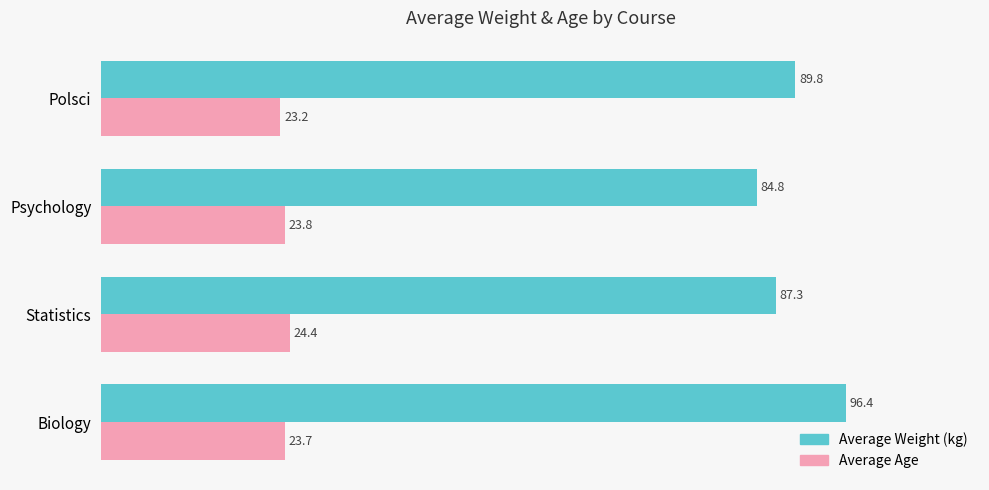

Is it true that Average Weight (kg) equals 34.8 at Biology?

False